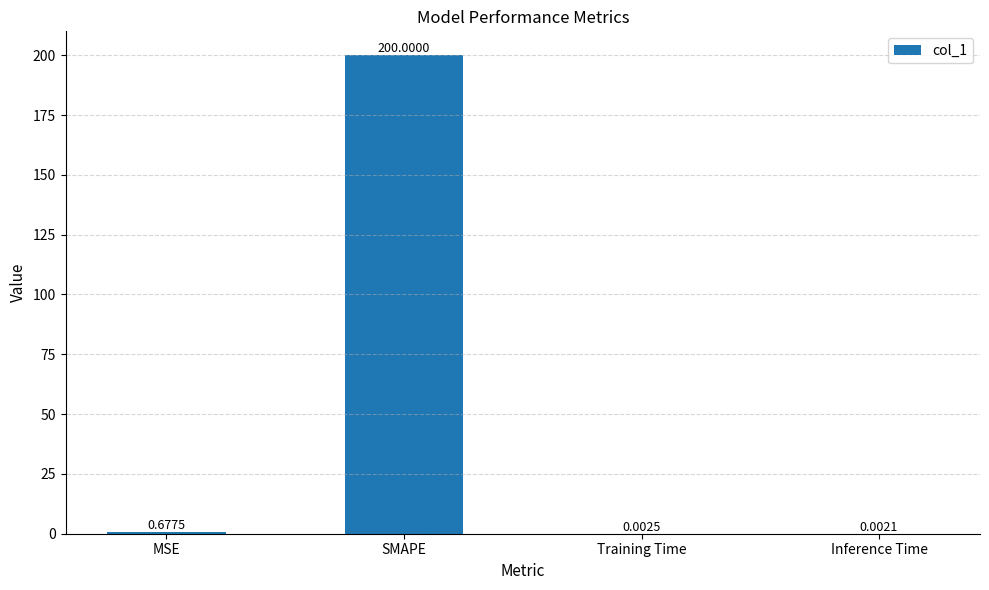

Between SMAPE and MSE, which is larger?

SMAPE